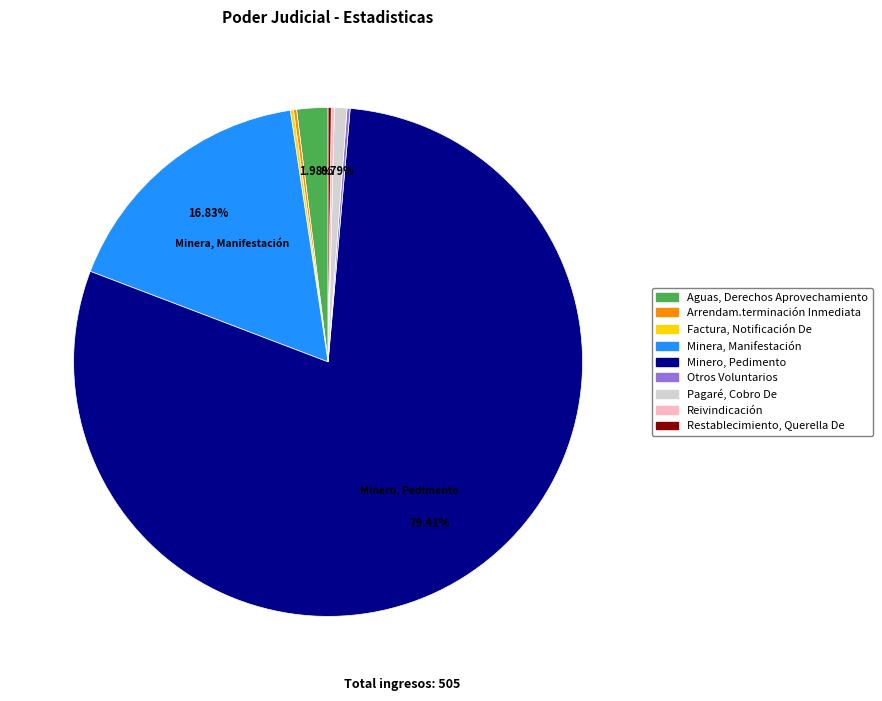

What is the majority slice?

Minero, Pedimento